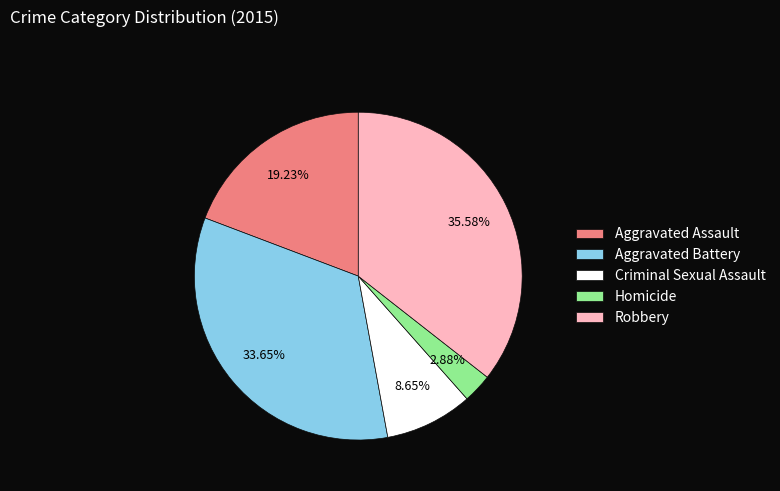

Do Aggravated Assault and Homicide together represent more than half of the pie?

No